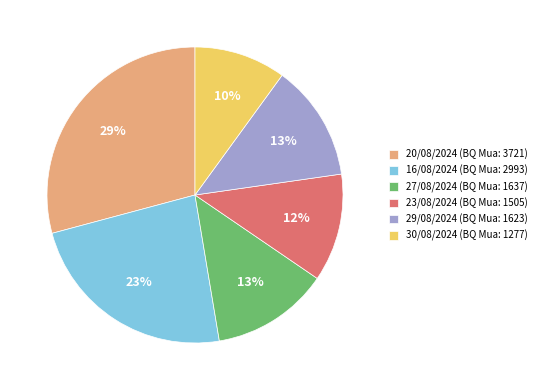

Combined, do 27/08/2024 and 30/08/2024 account for over 50%?

No